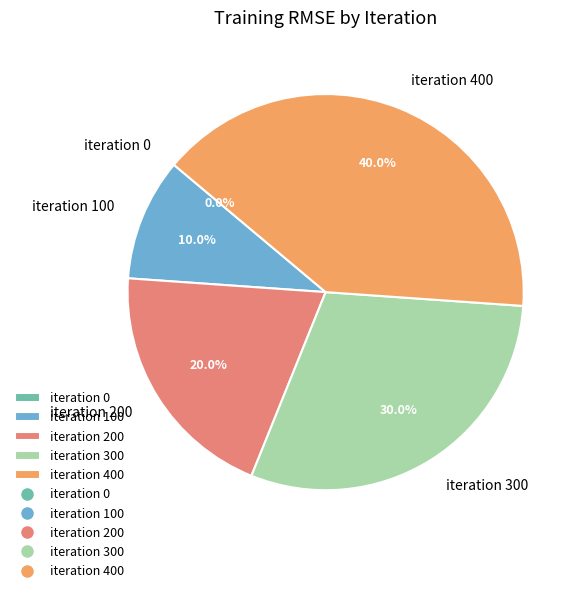

To the nearest percent, what is the difference between the largest and smallest slice percentages?

40%